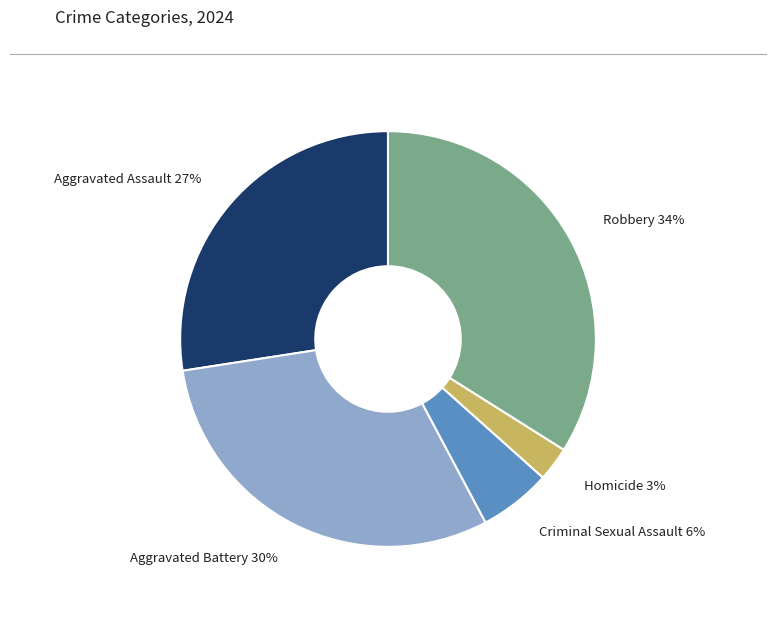

Is the sum of Homicide and Robbery greater than half?

No